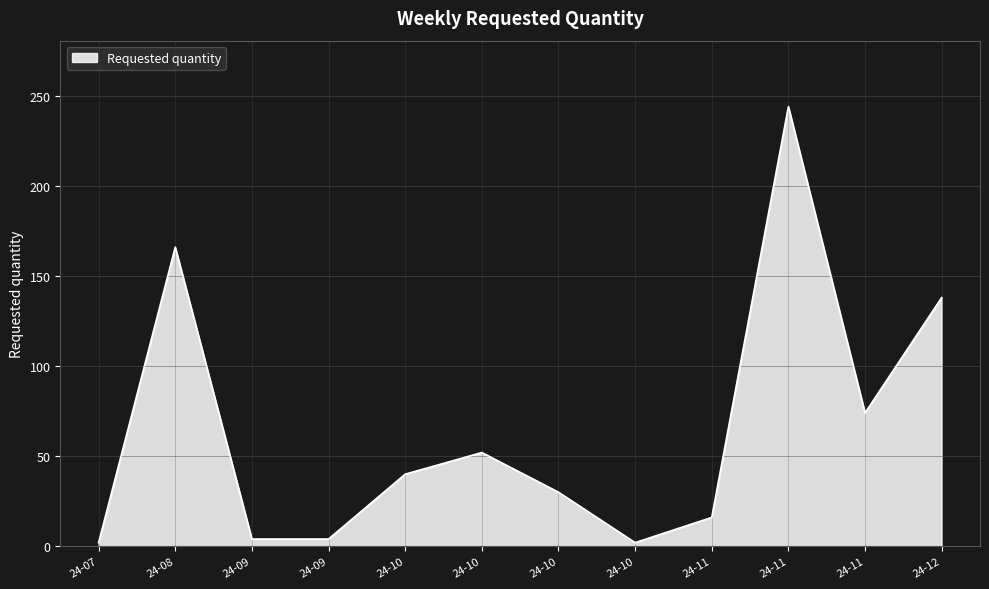

Reading left to right, what are all the values shown in this chart?

24-07=2	24-08=166	24-09=4	24-09=4	24-10=40	24-10=52	24-10=30	24-10=2	24-11=16	24-11=244	24-11=74	24-12=138